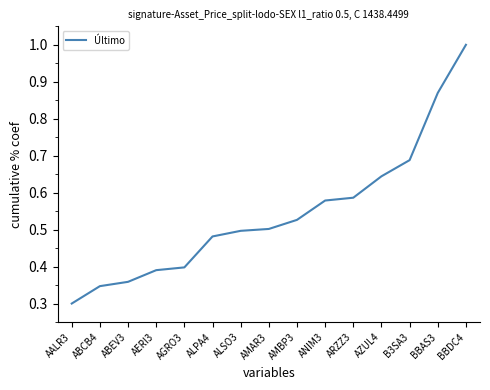

What position from the right is AERI3?

12